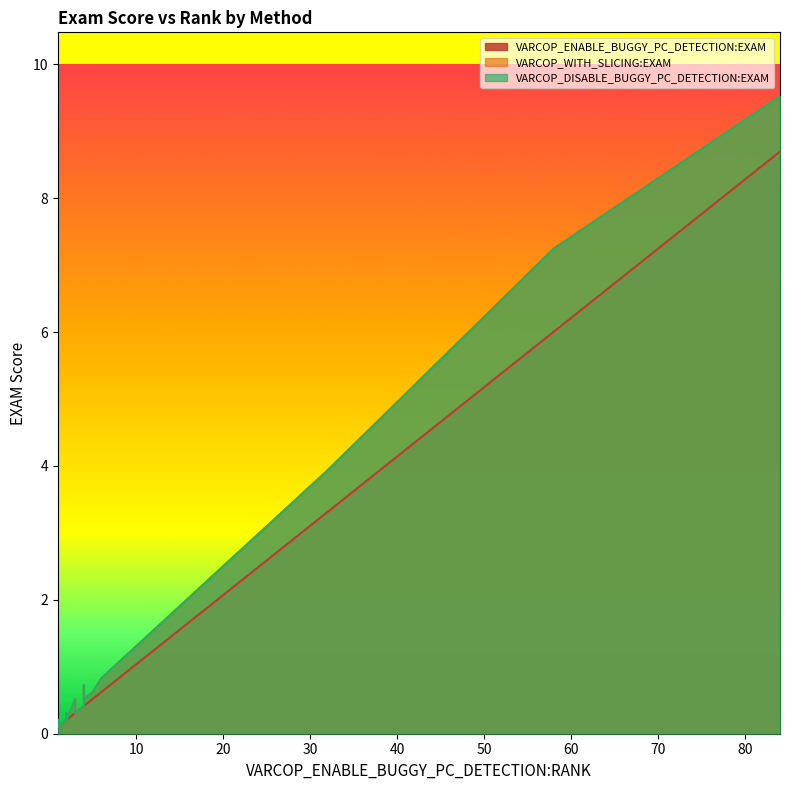

What is the value of the VARCOP_ENABLE_BUGGY_PC_DETECTION:EXAM point at the 18th from the left?

0.2